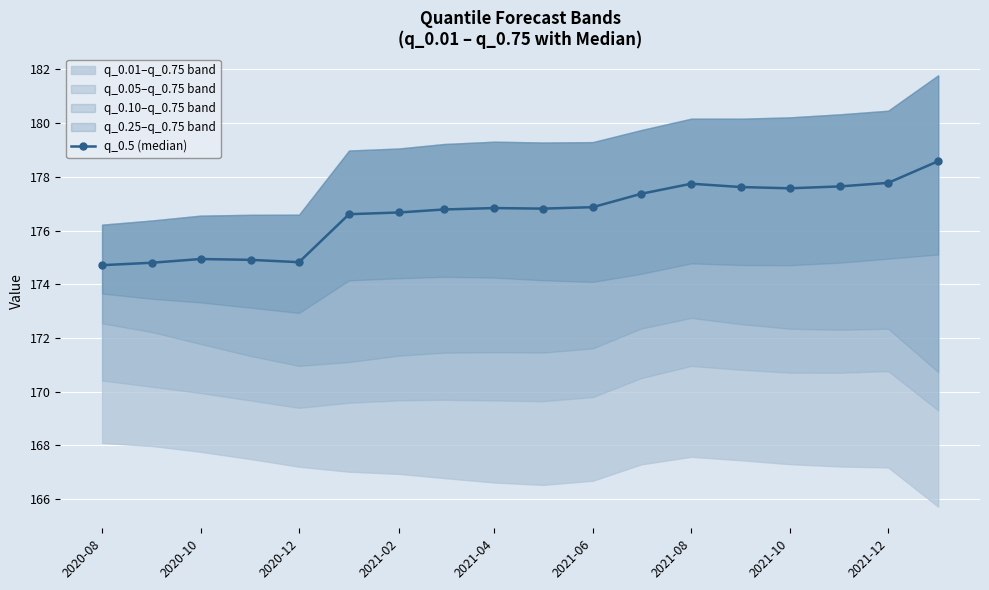

How many lines are shown in the chart?

1